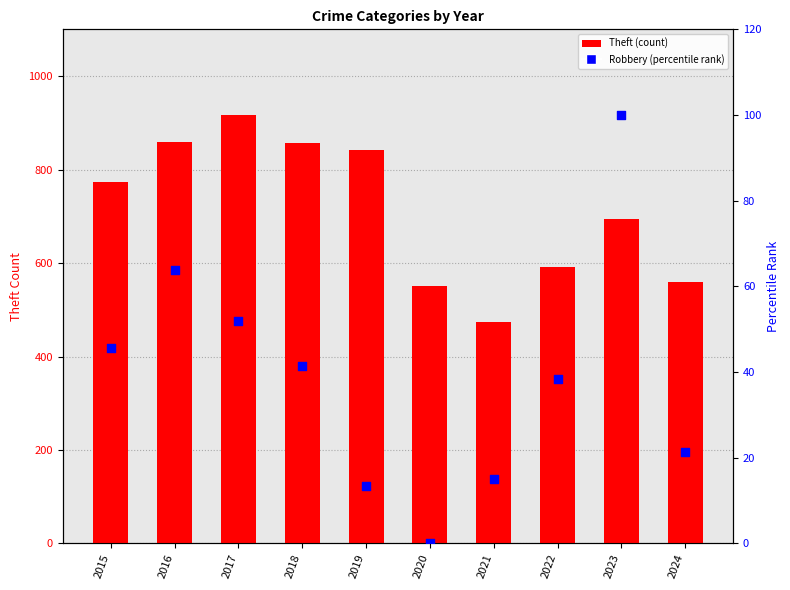

Which series reaches the minimum Y coordinate?

Robbery (percentile rank)